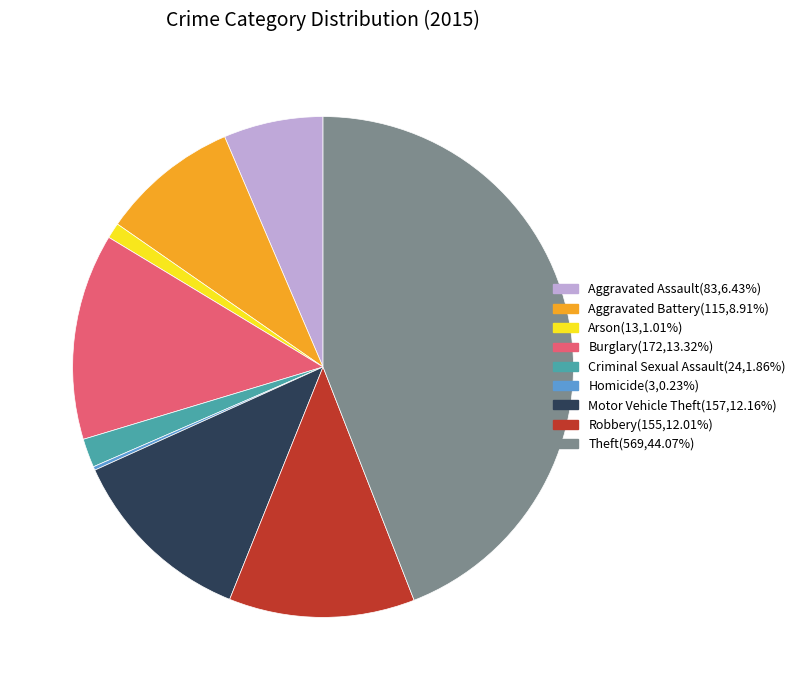

Do Aggravated Battery and Motor Vehicle Theft together represent more than half of the pie?

No